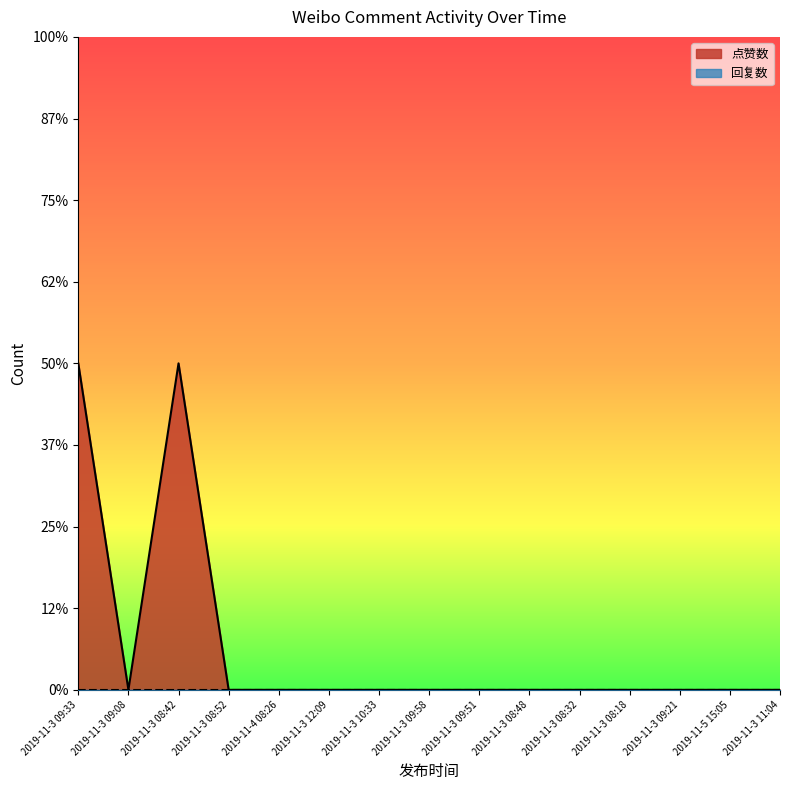

True or false: there are more than 1 points higher than both neighbors.

False